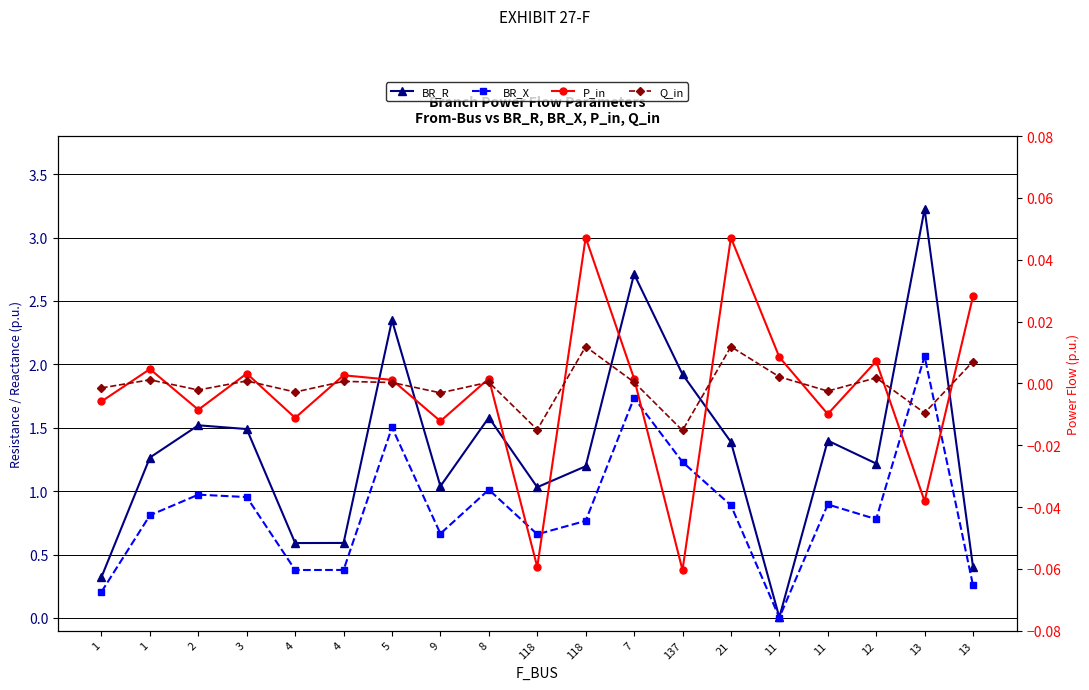

How many lines are shown in the chart?

4